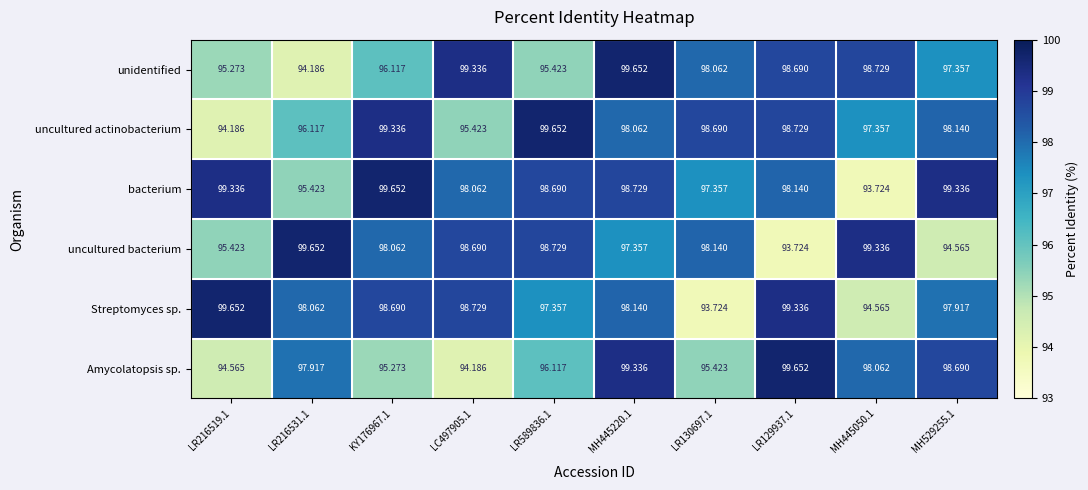

What is the total value across all series at LC497905.1?

584.4